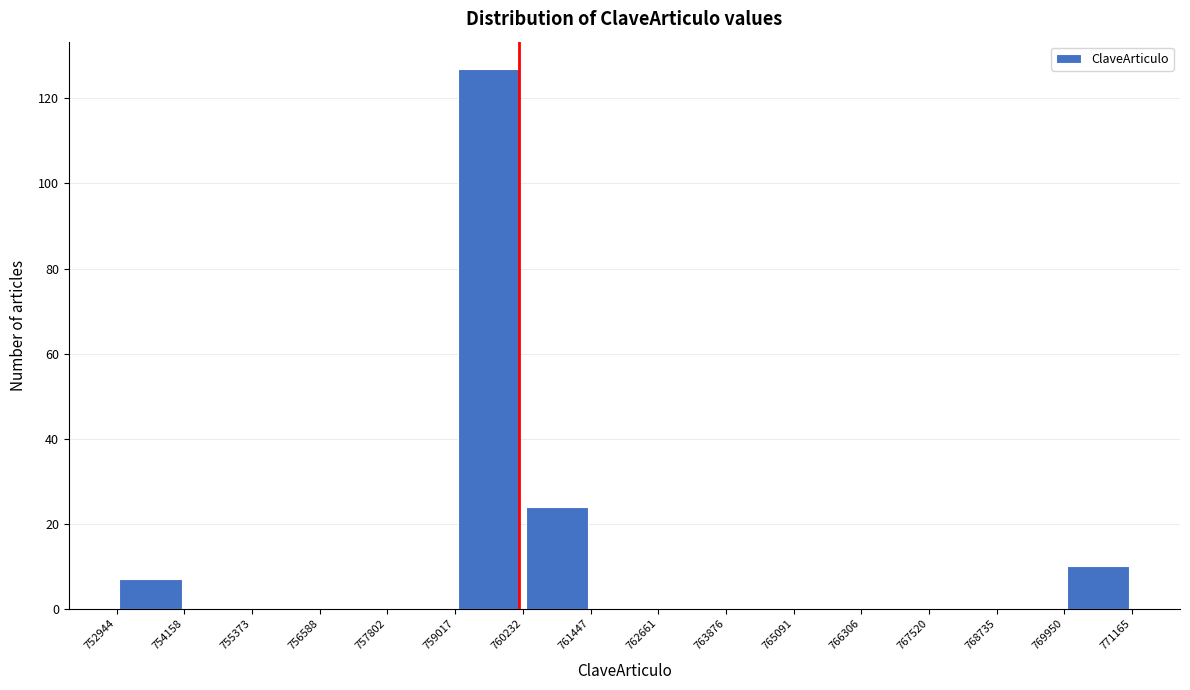

Which range on the x-axis has the tallest bar?

759017 to 760232